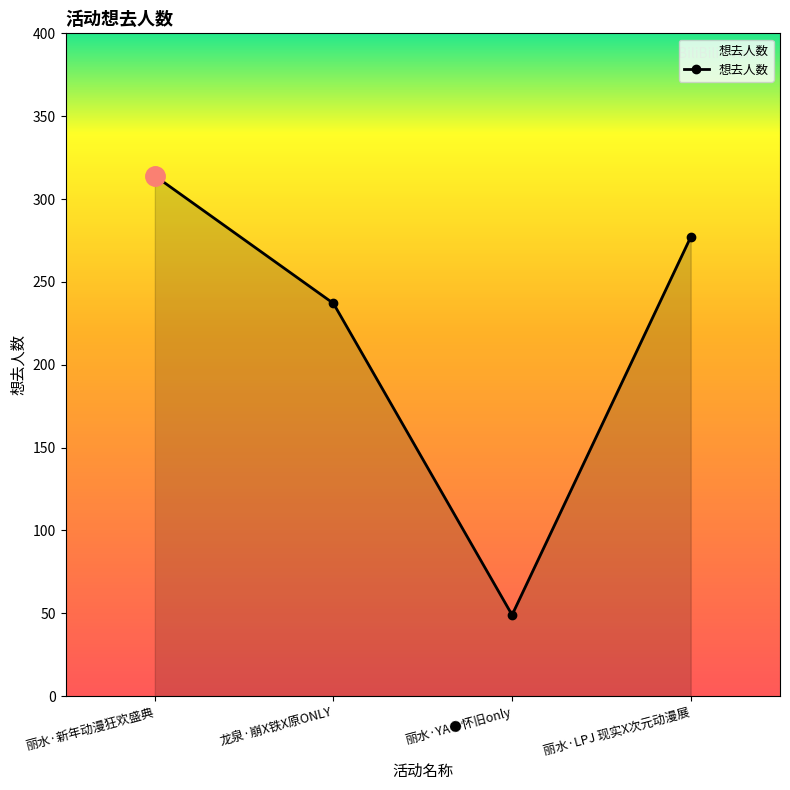

What is the smallest value displayed?

49